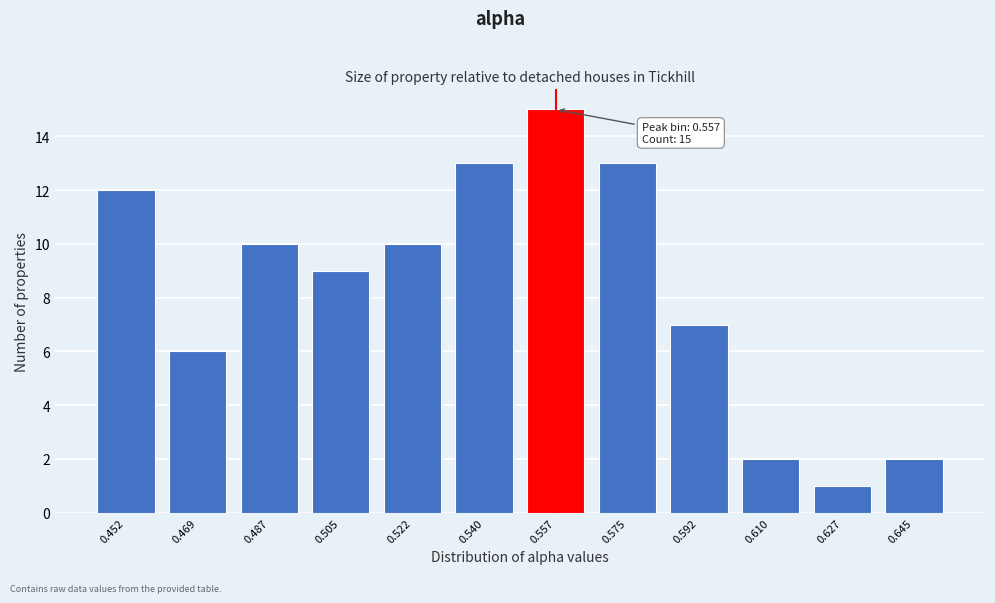

Reading left to right, what are all the values shown in this chart?

12	6	10	9	10	13	15	13	7	2	1	2